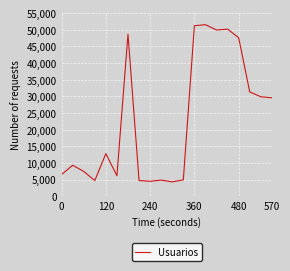

What is the maximum value shown in the chart?

51552